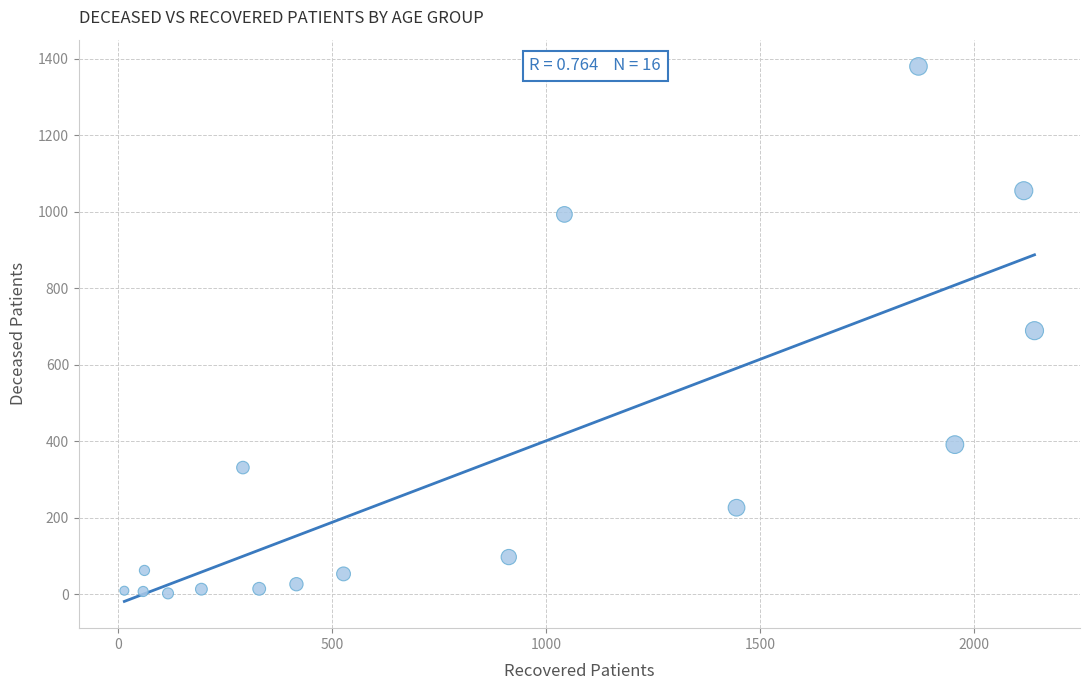

What is the range of Y values (max minus min)?

1378